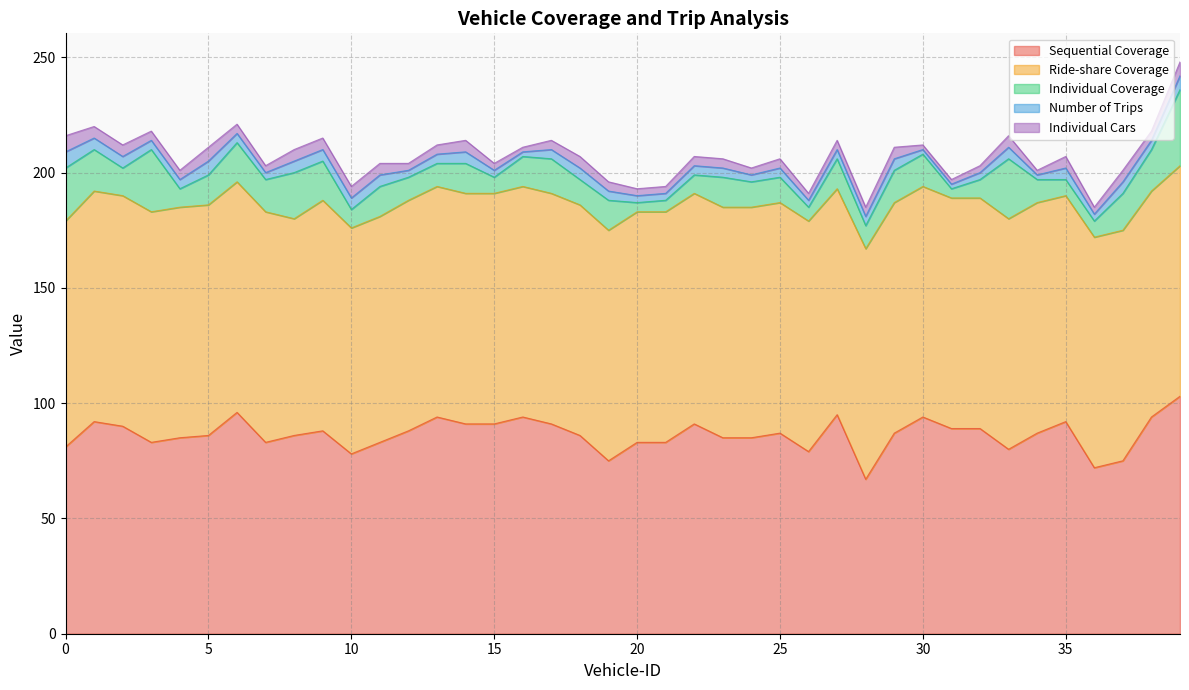

Rank the categories by Ride-share Coverage value from lowest to highest.

8, 0, 10, 11, 27, 35, 38, 1, 2, 3, 4, 5, 6, 7, 9, 12, 13, 14, 15, 16, 17, 18, 19, 20, 21, 22, 23, 24, 25, 26, 28, 29, 30, 31, 32, 33, 34, 36, 37, 39